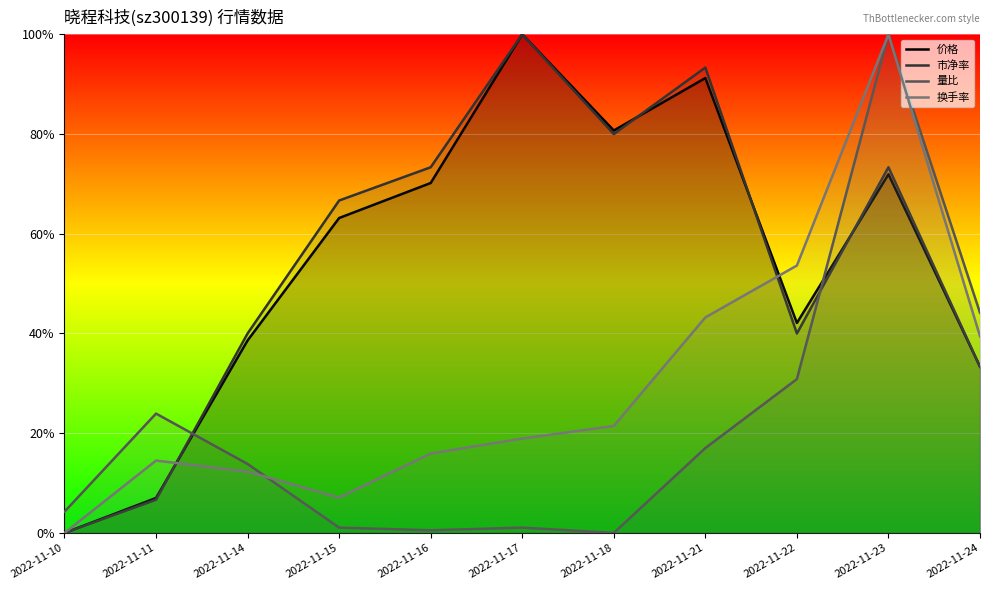

Rank the series at 2022-11-14 from lowest to highest value.

换手率, 量比, 价格, 市净率